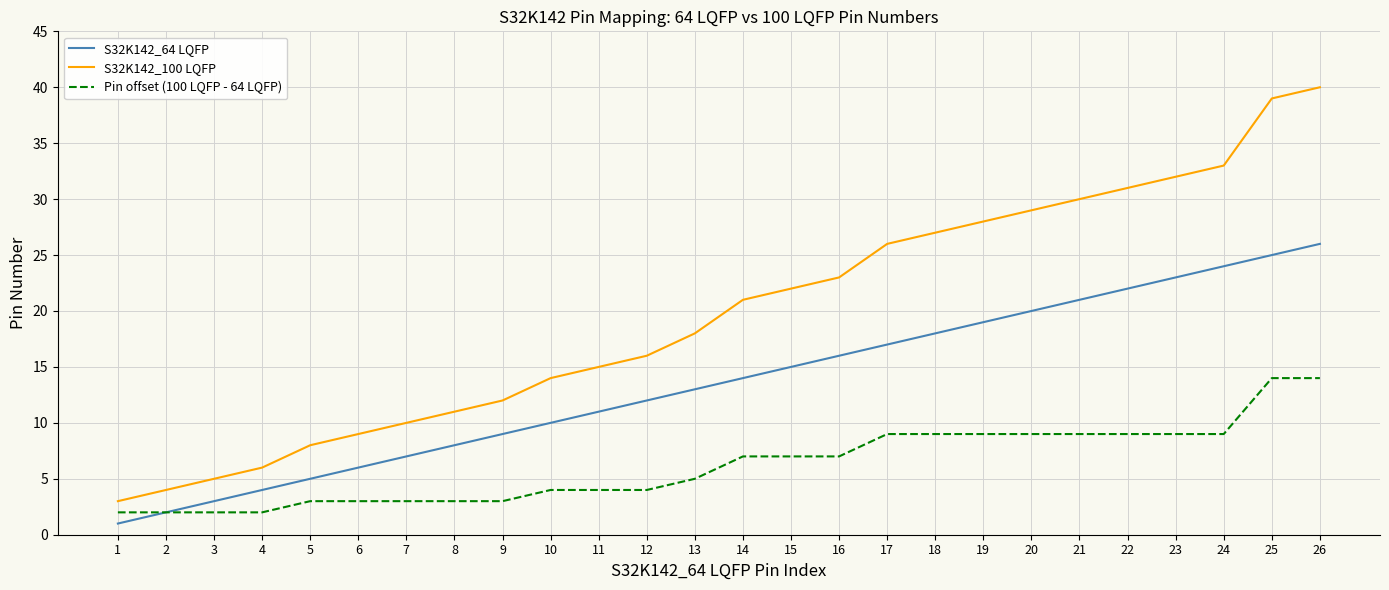

The Pin offset (100 LQFP - 64 LQFP) series shows 9 at 22. True or false?

True